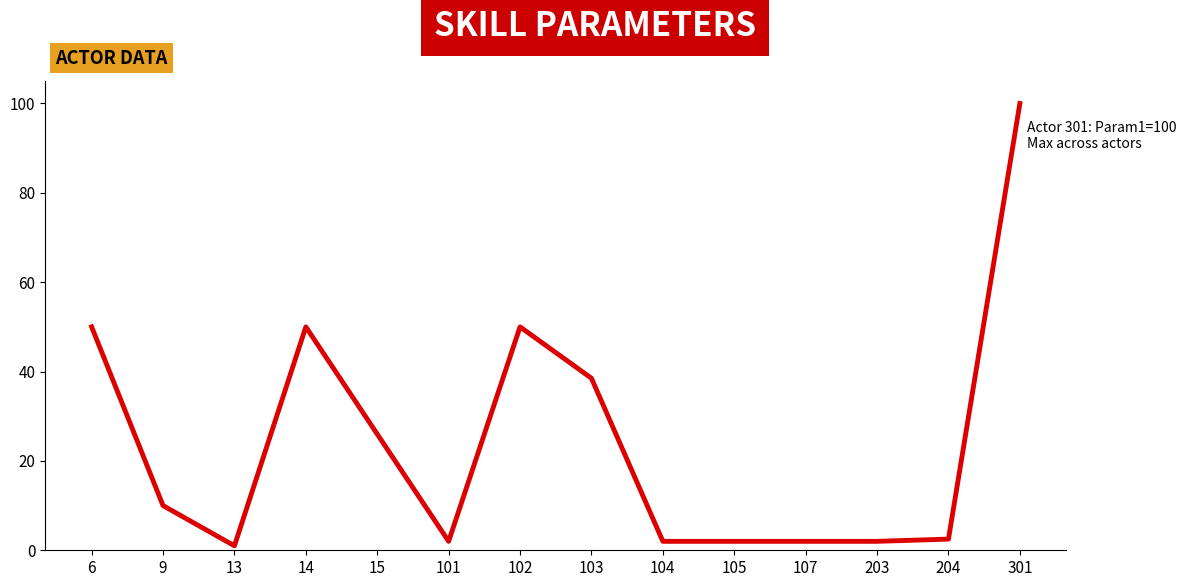

At which label does the data first exceed 10?

6